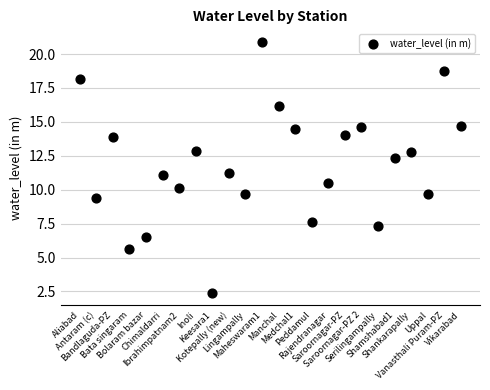

What is the range of Y values (max minus min)?

18.5